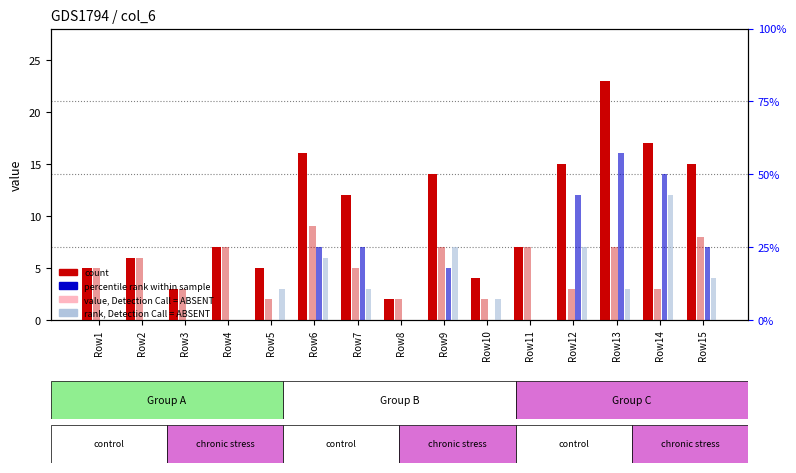

What is the approximate value of col_4 (rank, ABSENT) at Row15, to the nearest 5?

5